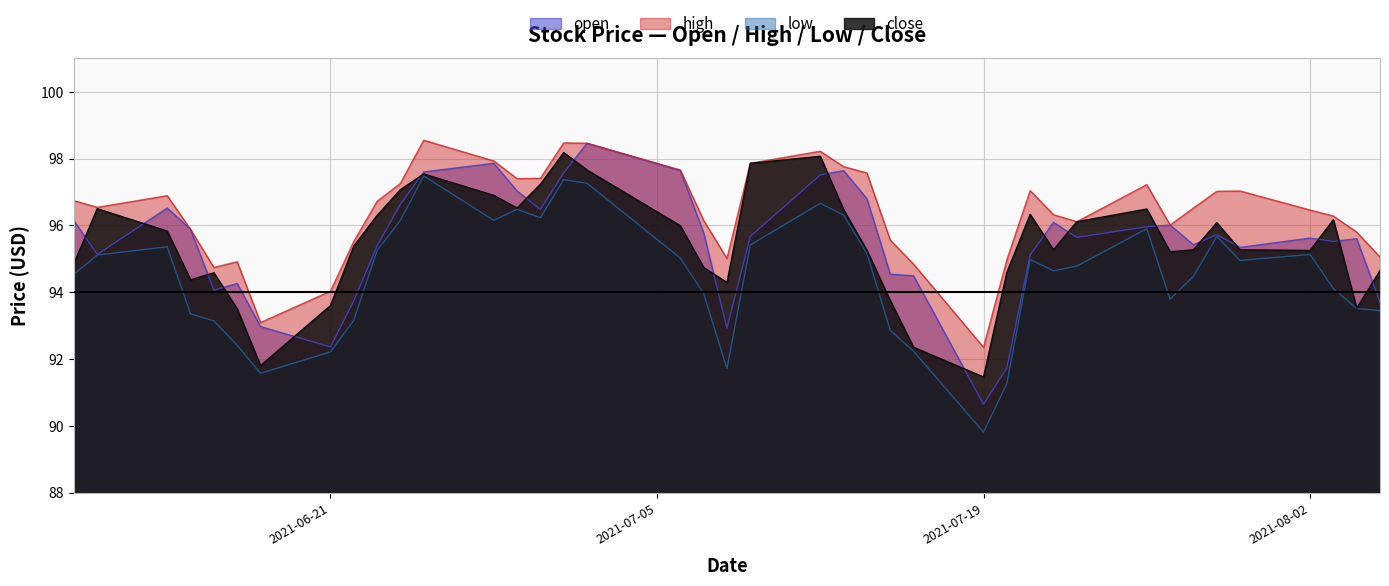

Where is close nearest to the value 94?

2021-07-15